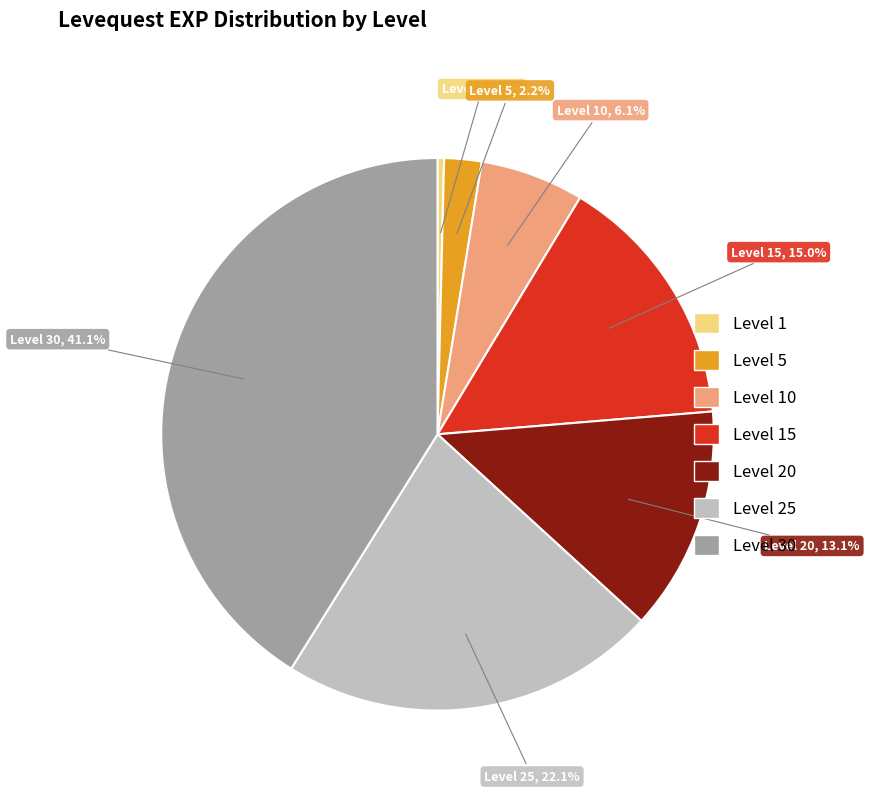

Is there a majority slice in this chart?

No